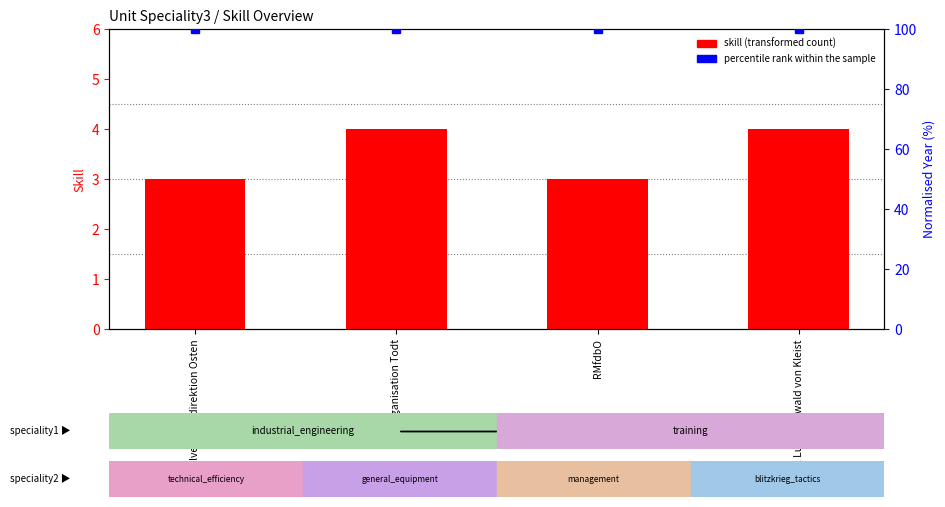

Where is the data nearest to the value 3?

Generalverkehrsdirektion Osten